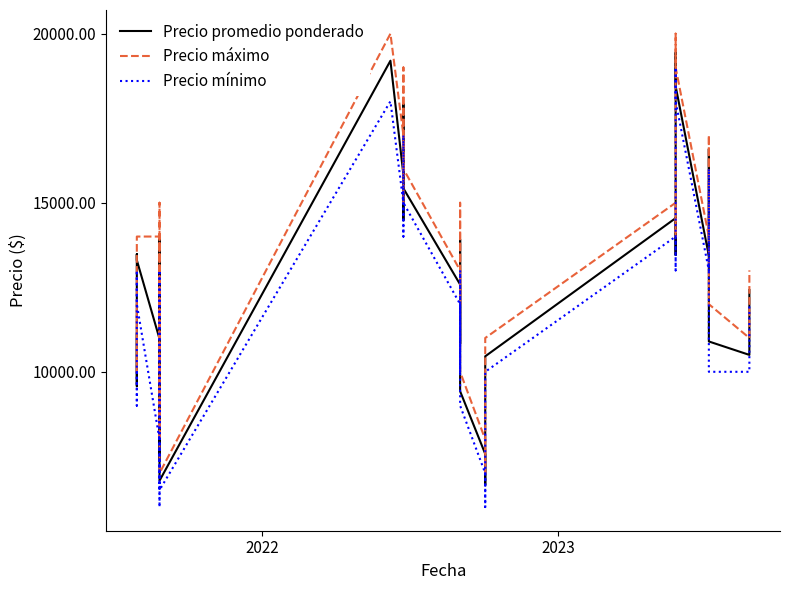

Rank the series by their maximum value, from highest to lowest.

Precio máximo, Precio promedio ponderado, Precio mínimo